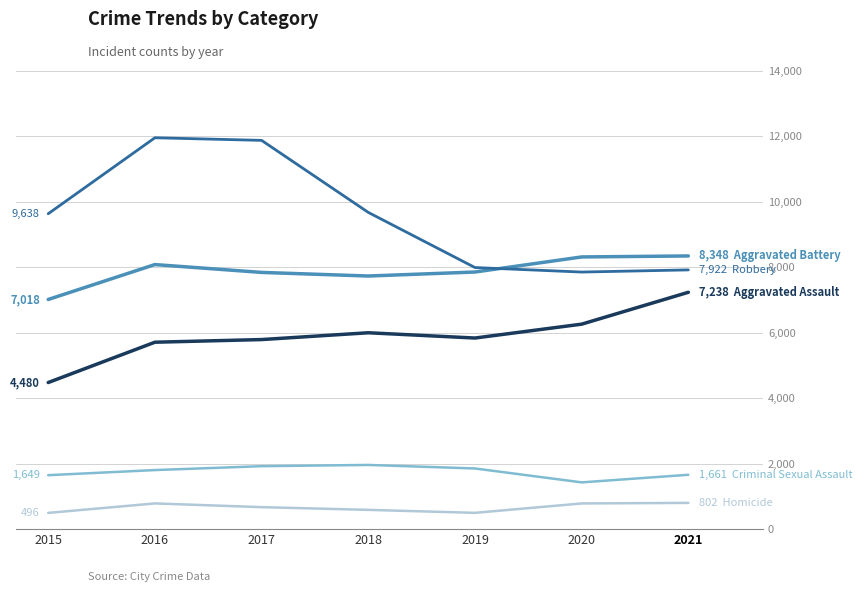

What is the minimum value shown in the chart?

496